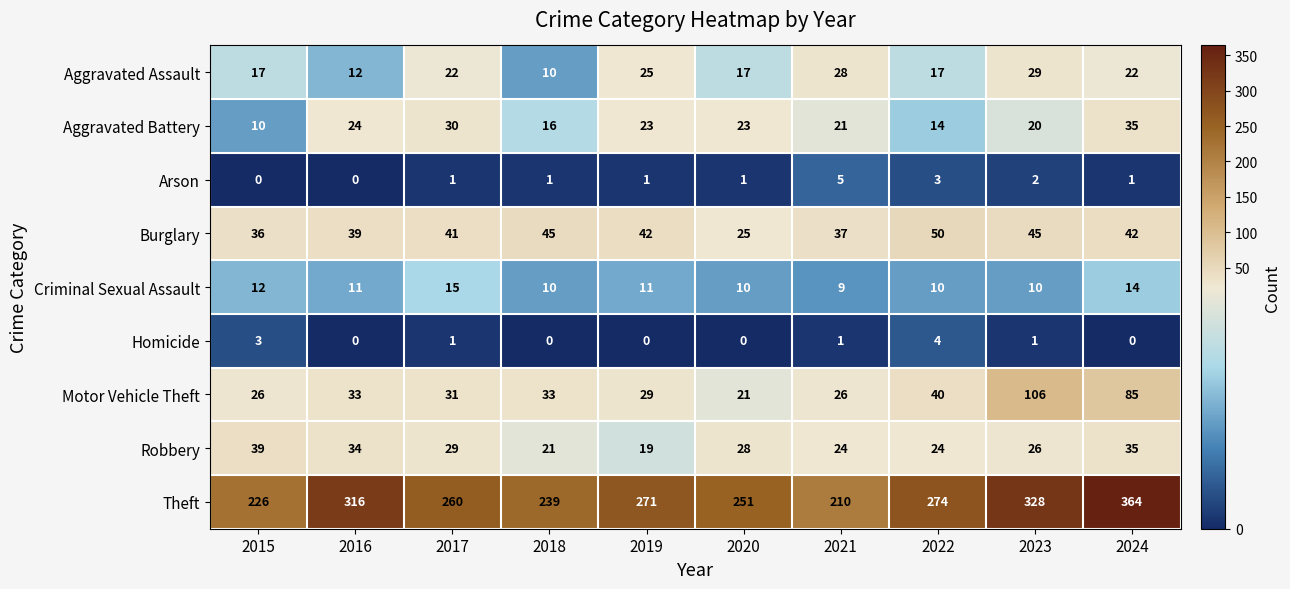

Rank the series by their maximum value, from lowest to highest.

Homicide, Arson, Criminal Sexual Assault, Aggravated Assault, Aggravated Battery, Robbery, Burglary, Motor Vehicle Theft, Theft